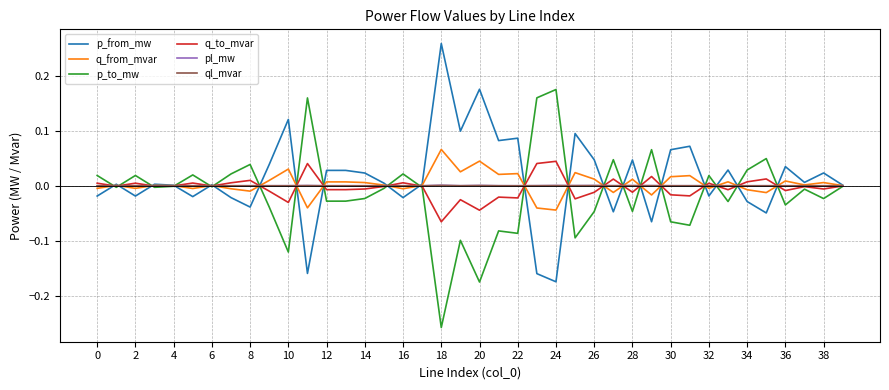

At how many categories does at least one series exceed 0?

40